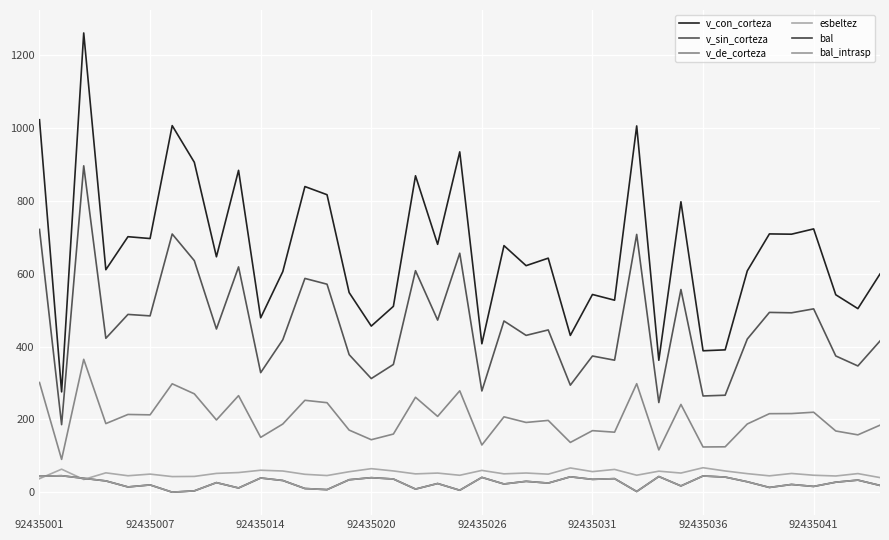

Which category has the lowest value in the bal_intrasp series?

92435036